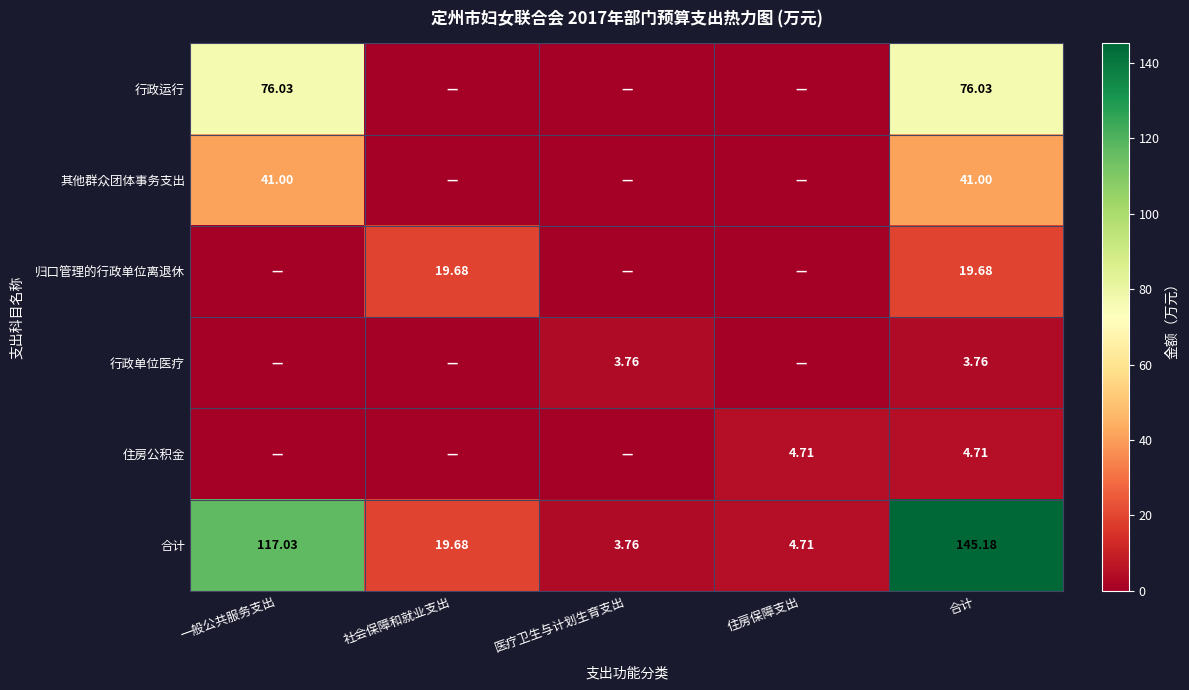

How many 行政单位医疗 values are between 0 and 3?

3